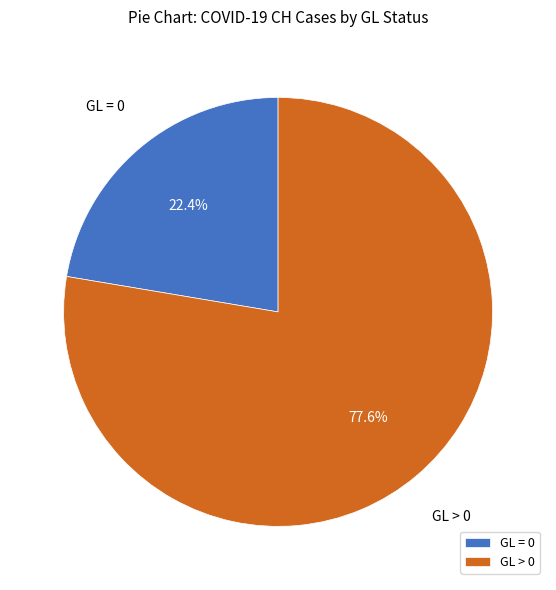

Is there a majority slice in this chart?

Yes